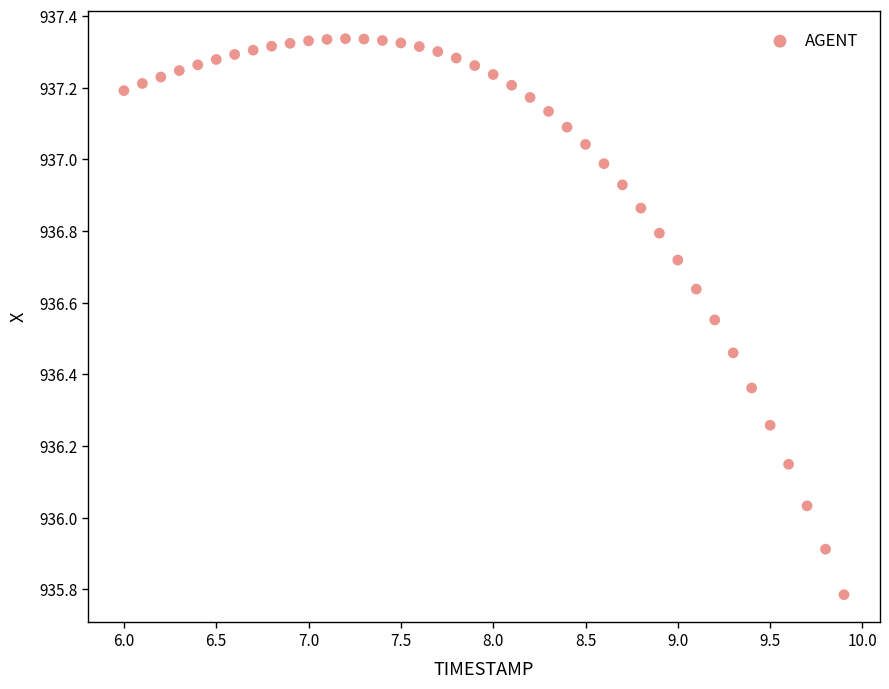

What is the range of Y values (max minus min)?

1.6